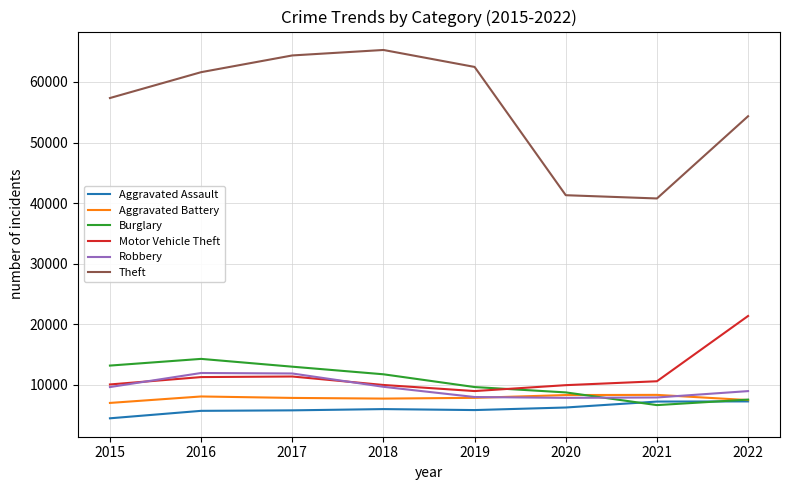

Which series has the largest total across all categories?

Theft